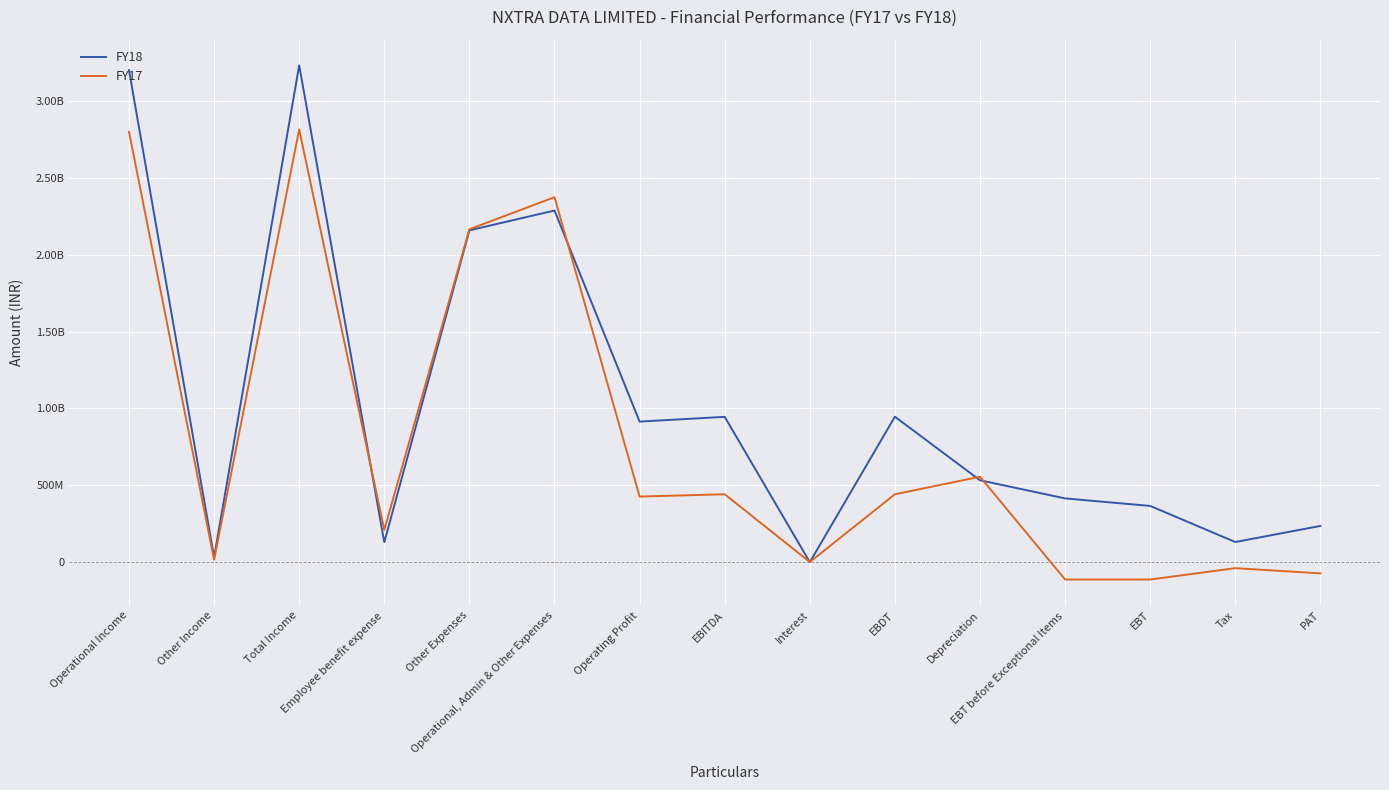

What are all the series names shown in the legend?

FY18, FY17